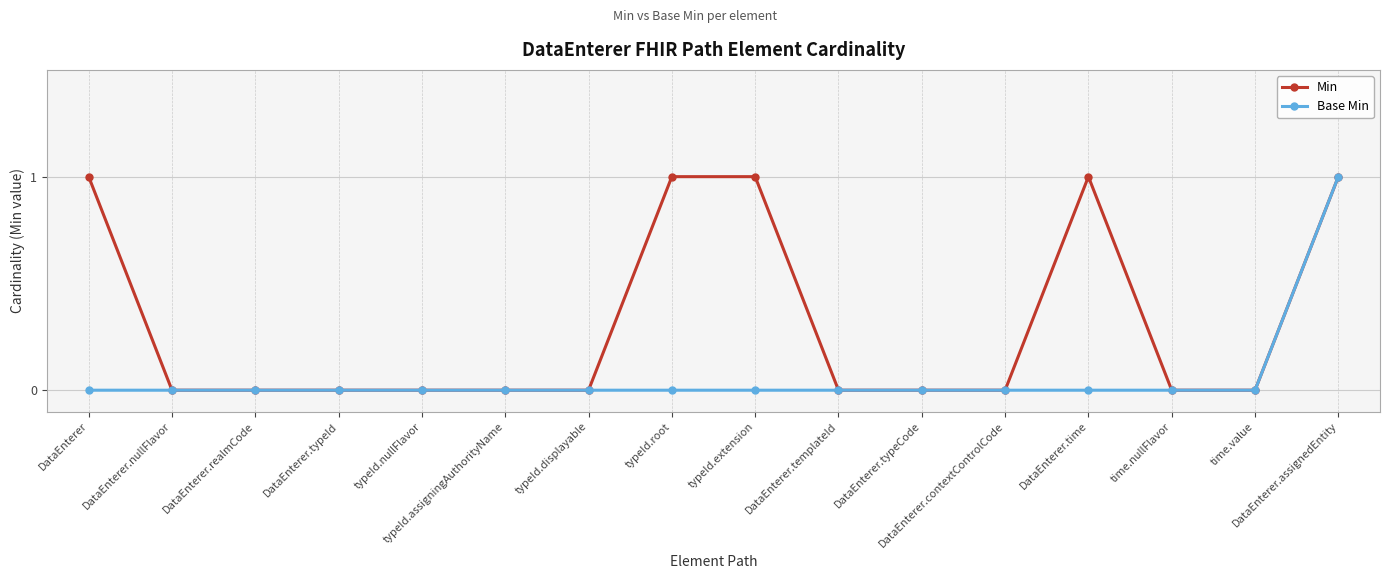

At which category is the sum across all series the highest?

DataEnterer.assignedEntity